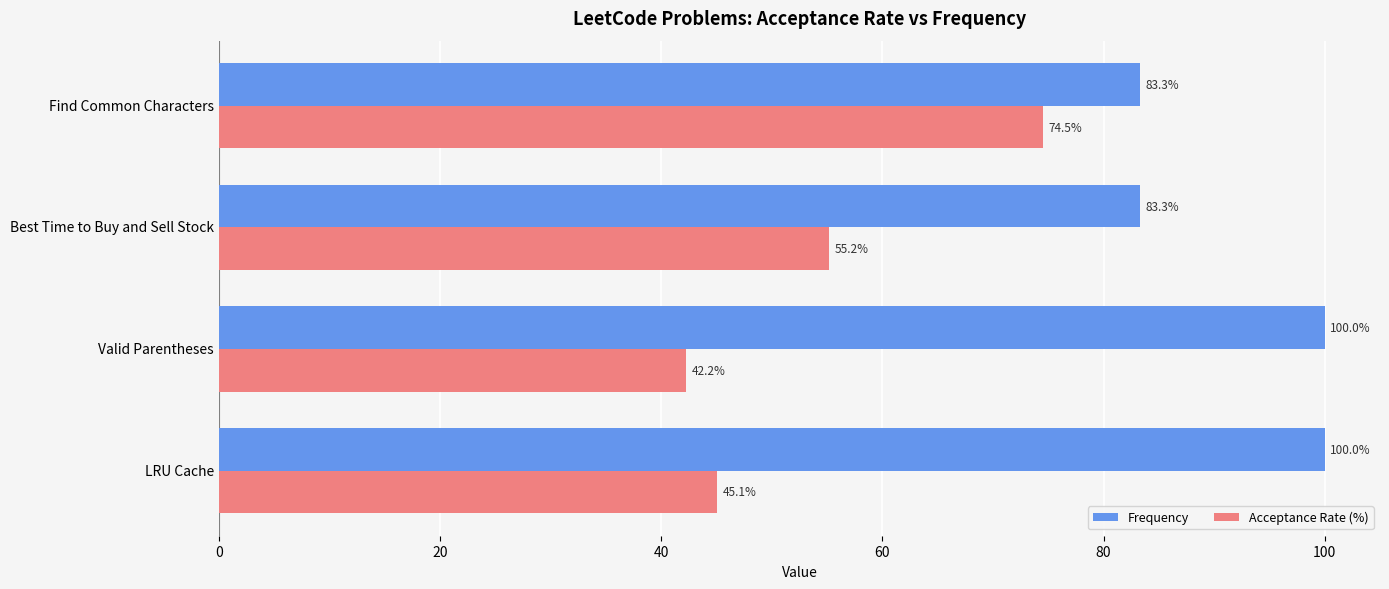

What is the average value of the Acceptance Rate (%) series?

54.3